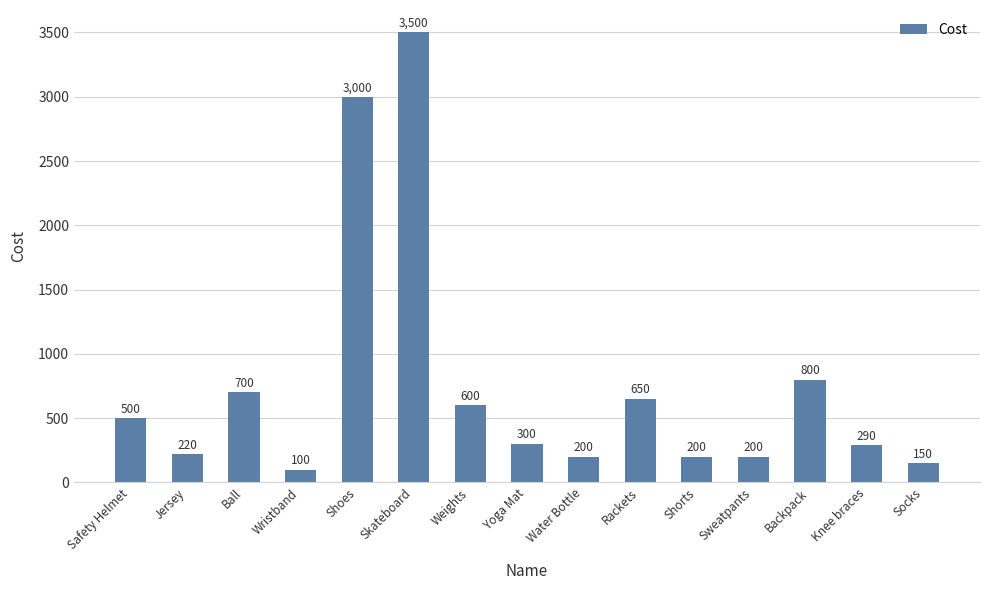

Does the chart contain stacked bars?

No